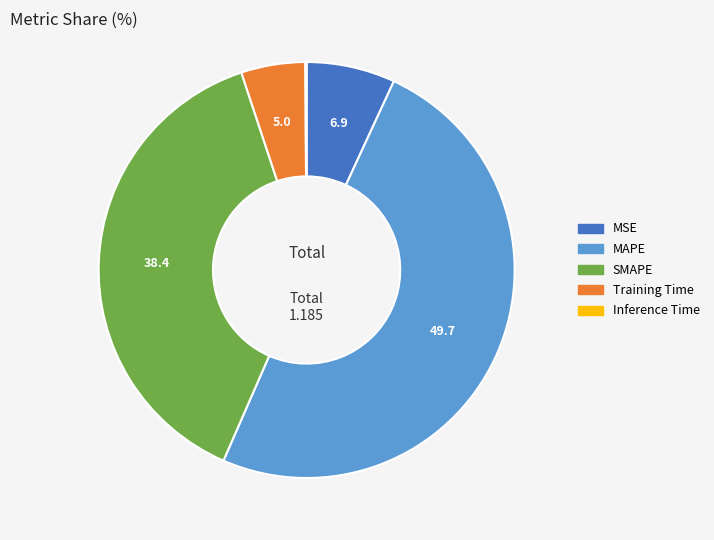

The MAPE slice represents 41% of the pie. True or false?

False